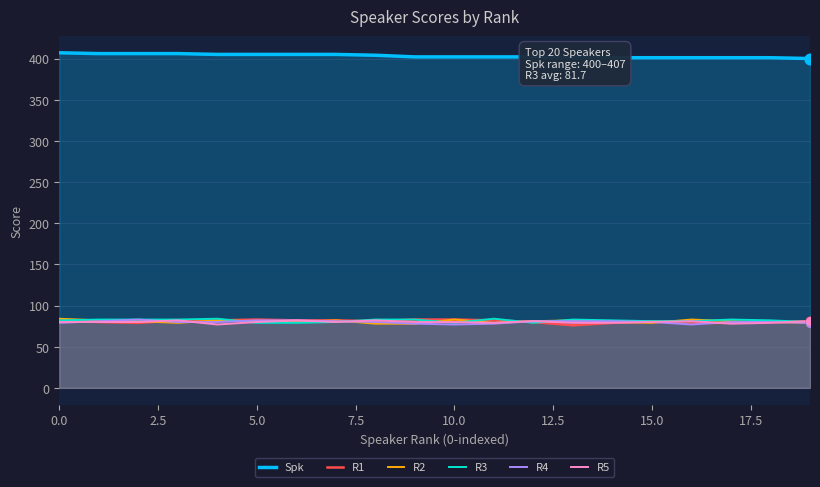

Which series has the largest Y range (max minus min)?

Spk